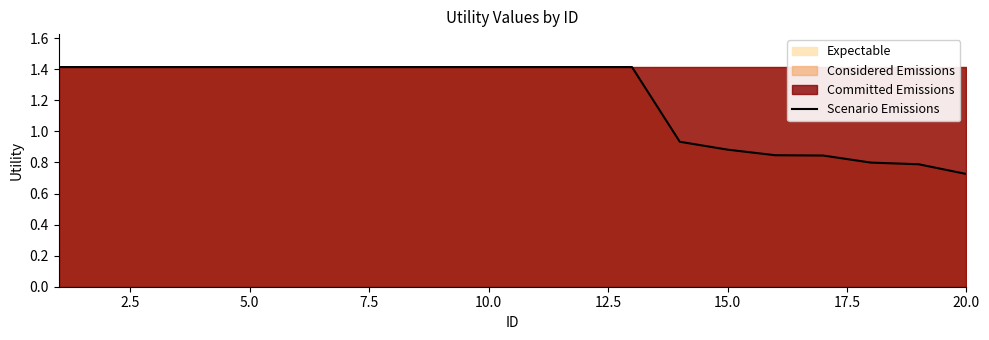

How many lines are shown in the chart?

1